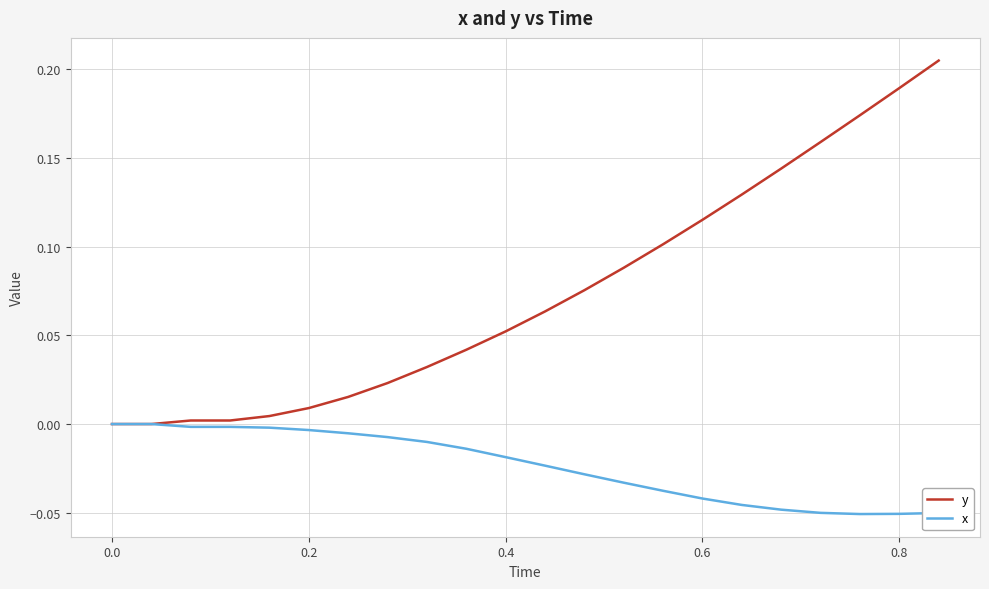

List the series in order of their overall mean, highest first.

y, x